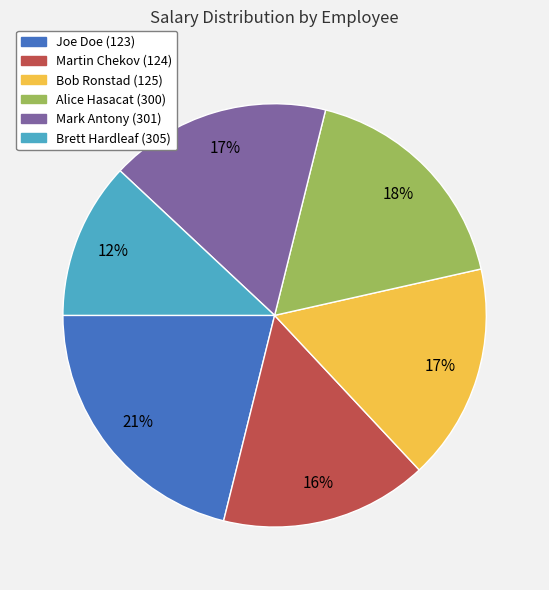

Do Brett Hardleaf (305) and Alice Hasacat (300) together represent more than half of the pie?

No